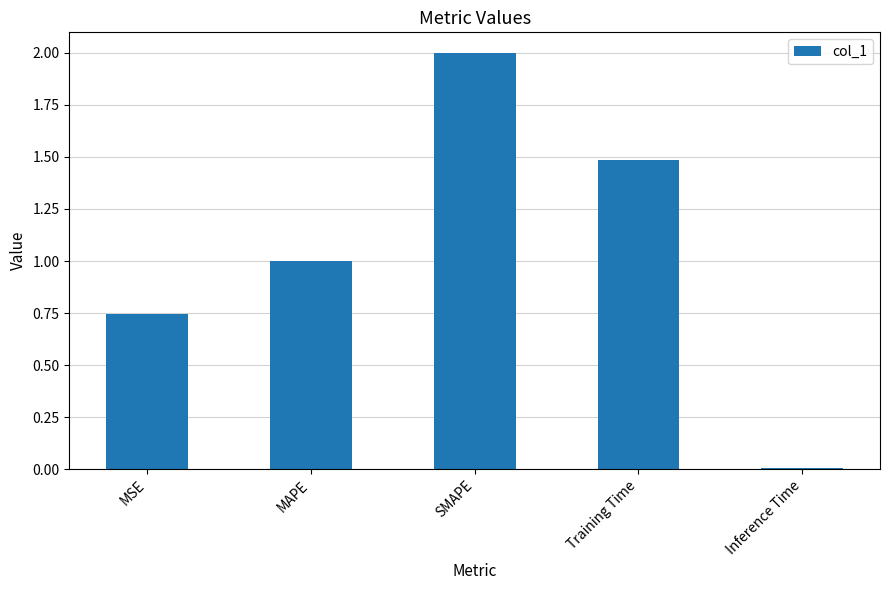

What is the label of the 4th bar from the right?

MAPE